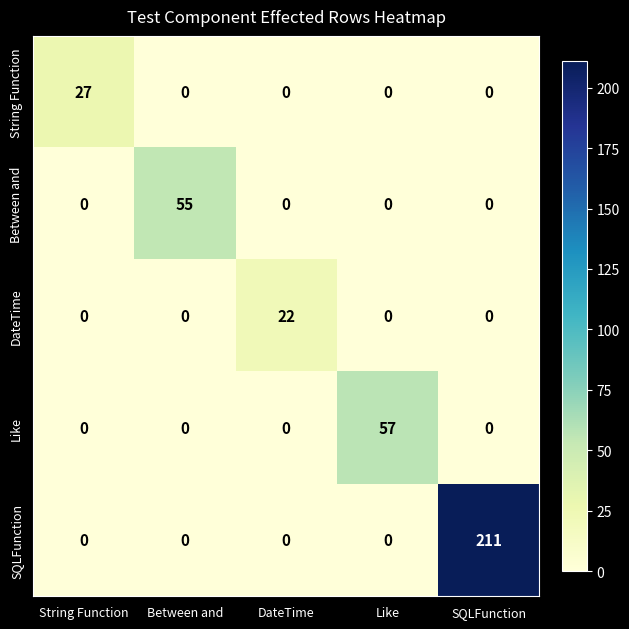

Reading right to left, what are all the values shown in this chart?

String Function: SQLFunction=0	Like=0	DateTime=0	Between and=0	String Function=27
Between and: SQLFunction=0	Like=0	DateTime=0	Between and=55	String Function=0
DateTime: SQLFunction=0	Like=0	DateTime=22	Between and=0	String Function=0
Like: SQLFunction=0	Like=57	DateTime=0	Between and=0	String Function=0
SQLFunction: SQLFunction=211	Like=0	DateTime=0	Between and=0	String Function=0